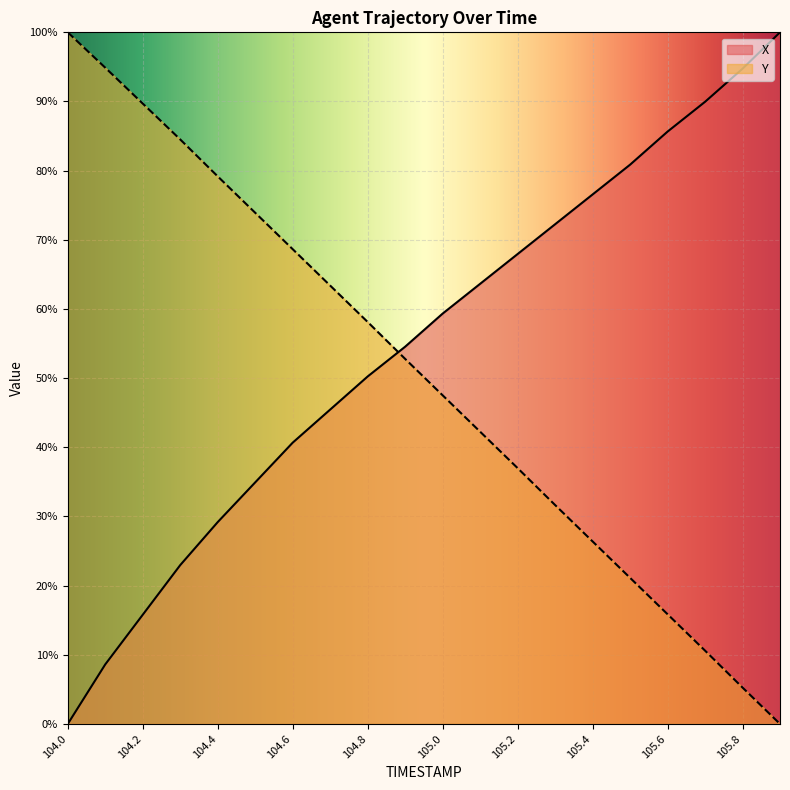

Where is X nearest to the value 50?

104.8